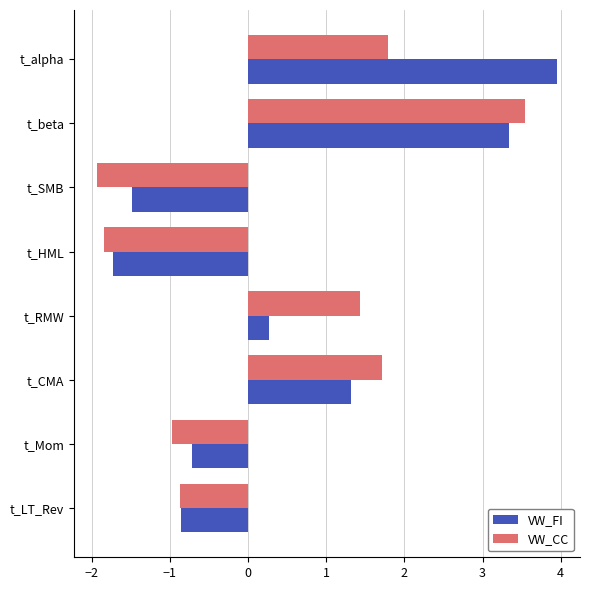

Where is VW_CC nearest to the value 0?

t_LT_Rev